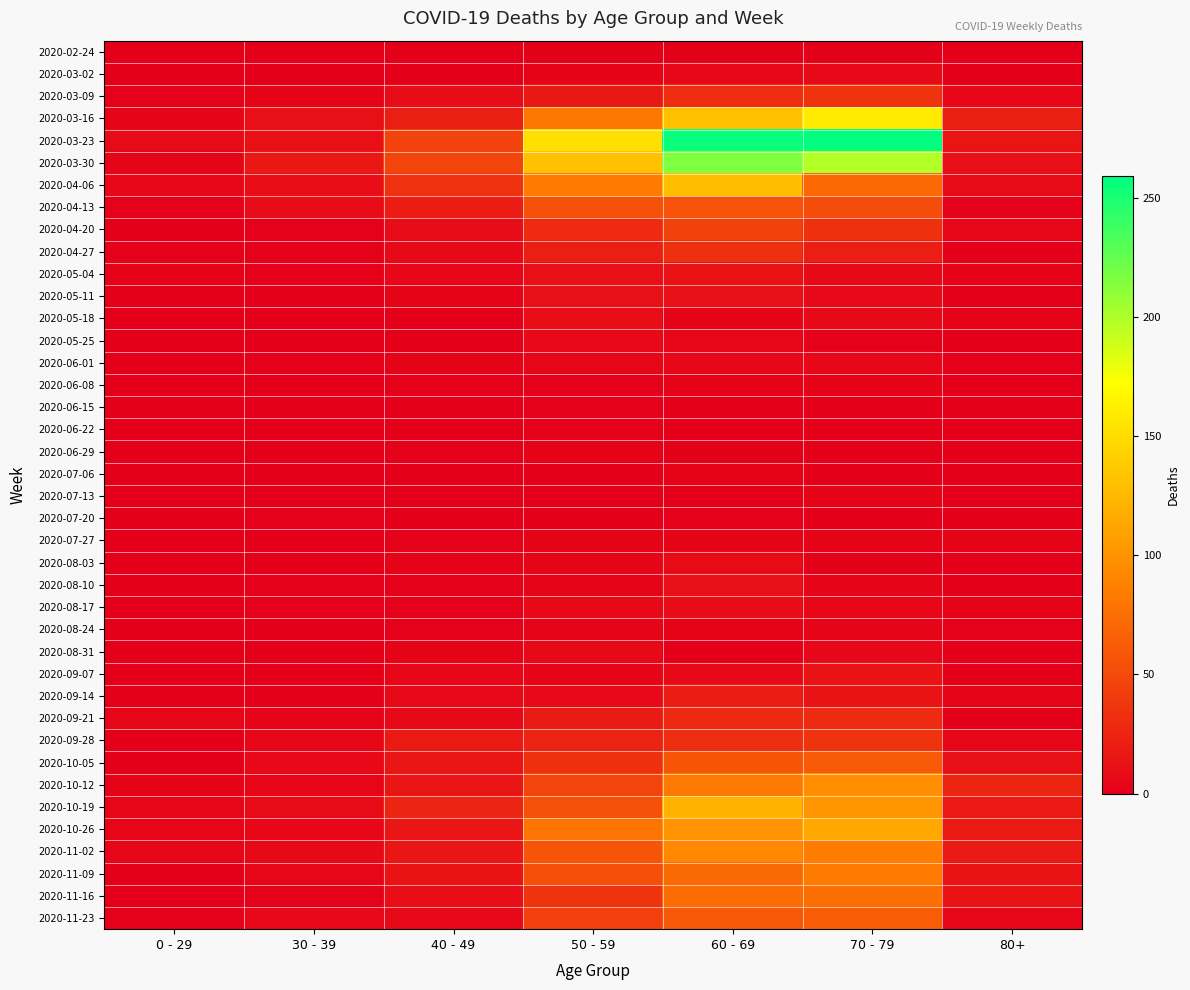

Reading left to right, list all the values displayed in this chart.

2020-02-24: 0 - 29=0	30 - 39=0	40 - 49=1	50 - 59=1	60 - 69=1	70 - 79=1	80+=0
2020-03-02: 0 - 29=0	30 - 39=1	40 - 49=1	50 - 59=3	60 - 69=5	70 - 79=7	80+=1
2020-03-09: 0 - 29=2	30 - 39=3	40 - 49=9	50 - 59=17	60 - 69=31	70 - 79=35	80+=6
2020-03-16: 0 - 29=4	30 - 39=12	40 - 49=21	50 - 59=81	60 - 69=130	70 - 79=158	80+=21
2020-03-23: 0 - 29=8	30 - 39=12	40 - 49=46	50 - 59=151	60 - 69=255	70 - 79=259	80+=15
2020-03-30: 0 - 29=4	30 - 39=17	40 - 49=47	50 - 59=131	60 - 69=216	70 - 79=199	80+=11
2020-04-06: 0 - 29=6	30 - 39=10	40 - 49=34	50 - 59=83	60 - 69=129	70 - 79=71	80+=8
2020-04-13: 0 - 29=2	30 - 39=9	40 - 49=20	50 - 59=55	60 - 69=56	70 - 79=52	80+=2
2020-04-20: 0 - 29=1	30 - 39=2	40 - 49=9	50 - 59=30	60 - 69=45	70 - 79=33	80+=5
2020-04-27: 0 - 29=2	30 - 39=2	40 - 49=7	50 - 59=21	60 - 69=33	70 - 79=21	80+=0
2020-05-04: 0 - 29=3	30 - 39=2	40 - 49=6	50 - 59=11	60 - 69=14	70 - 79=7	80+=3
2020-05-11: 0 - 29=1	30 - 39=0	40 - 49=3	50 - 59=11	60 - 69=12	70 - 79=7	80+=0
2020-05-18: 0 - 29=0	30 - 39=1	40 - 49=0	50 - 59=10	60 - 69=3	70 - 79=7	80+=3
2020-05-25: 0 - 29=0	30 - 39=0	40 - 49=1	50 - 59=7	60 - 69=5	70 - 79=2	80+=1
2020-06-01: 0 - 29=0	30 - 39=2	40 - 49=3	50 - 59=5	60 - 69=6	70 - 79=6	80+=2
2020-06-08: 0 - 29=0	30 - 39=0	40 - 49=2	50 - 59=2	60 - 69=3	70 - 79=3	80+=0
2020-06-15: 0 - 29=0	30 - 39=0	40 - 49=1	50 - 59=2	60 - 69=1	70 - 79=1	80+=1
2020-06-22: 0 - 29=1	30 - 39=0	40 - 49=1	50 - 59=2	60 - 69=0	70 - 79=1	80+=0
2020-06-29: 0 - 29=0	30 - 39=0	40 - 49=2	50 - 59=3	60 - 69=0	70 - 79=0	80+=0
2020-07-06: 0 - 29=0	30 - 39=1	40 - 49=1	50 - 59=1	60 - 69=3	70 - 79=0	80+=0
2020-07-13: 0 - 29=0	30 - 39=0	40 - 49=0	50 - 59=0	60 - 69=0	70 - 79=3	80+=0
2020-07-20: 0 - 29=1	30 - 39=2	40 - 49=1	50 - 59=1	60 - 69=2	70 - 79=1	80+=1
2020-07-27: 0 - 29=0	30 - 39=0	40 - 49=2	50 - 59=3	60 - 69=3	70 - 79=3	80+=3
2020-08-03: 0 - 29=1	30 - 39=0	40 - 49=3	50 - 59=4	60 - 69=8	70 - 79=1	80+=1
2020-08-10: 0 - 29=1	30 - 39=2	40 - 49=2	50 - 59=4	60 - 69=12	70 - 79=4	80+=1
2020-08-17: 0 - 29=0	30 - 39=2	40 - 49=2	50 - 59=7	60 - 69=9	70 - 79=5	80+=3
2020-08-24: 0 - 29=0	30 - 39=0	40 - 49=2	50 - 59=4	60 - 69=3	70 - 79=4	80+=2
2020-08-31: 0 - 29=0	30 - 39=0	40 - 49=3	50 - 59=7	60 - 69=1	70 - 79=6	80+=0
2020-09-07: 0 - 29=0	30 - 39=1	40 - 49=5	50 - 59=4	60 - 69=7	70 - 79=14	80+=0
2020-09-14: 0 - 29=1	30 - 39=1	40 - 49=7	50 - 59=7	60 - 69=20	70 - 79=14	80+=4
2020-09-21: 0 - 29=5	30 - 39=4	40 - 49=7	50 - 59=19	60 - 69=29	70 - 79=30	80+=1
2020-09-28: 0 - 29=0	30 - 39=5	40 - 49=18	50 - 59=24	60 - 69=32	70 - 79=35	80+=5
2020-10-05: 0 - 29=1	30 - 39=7	40 - 49=15	50 - 59=33	60 - 69=58	70 - 79=62	80+=11
2020-10-12: 0 - 29=3	30 - 39=5	40 - 49=15	50 - 59=47	60 - 69=82	70 - 79=97	80+=25
2020-10-19: 0 - 29=5	30 - 39=8	40 - 49=25	50 - 59=55	60 - 69=121	70 - 79=102	80+=18
2020-10-26: 0 - 29=5	30 - 39=6	40 - 49=16	50 - 59=79	60 - 69=100	70 - 79=115	80+=18
2020-11-02: 0 - 29=5	30 - 39=7	40 - 49=16	50 - 59=58	60 - 69=93	70 - 79=84	80+=19
2020-11-09: 0 - 29=1	30 - 39=5	40 - 49=14	50 - 59=54	60 - 69=72	70 - 79=83	80+=13
2020-11-16: 0 - 29=0	30 - 39=2	40 - 49=10	50 - 59=35	60 - 69=73	70 - 79=75	80+=14
2020-11-23: 0 - 29=2	30 - 39=7	40 - 49=7	50 - 59=43	60 - 69=59	70 - 79=63	80+=6